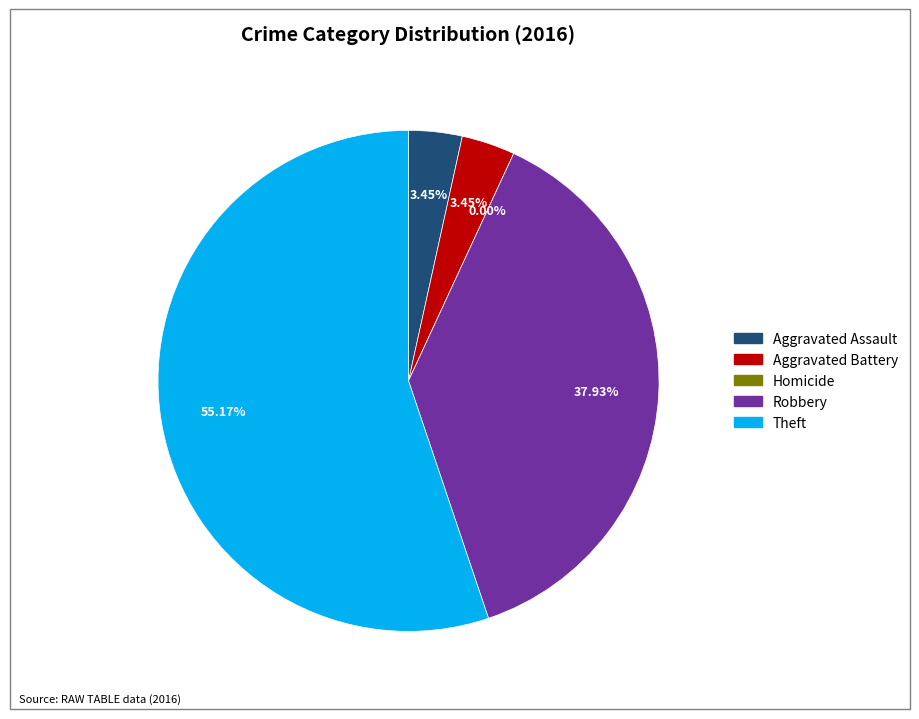

Is there a majority slice in this chart?

Yes